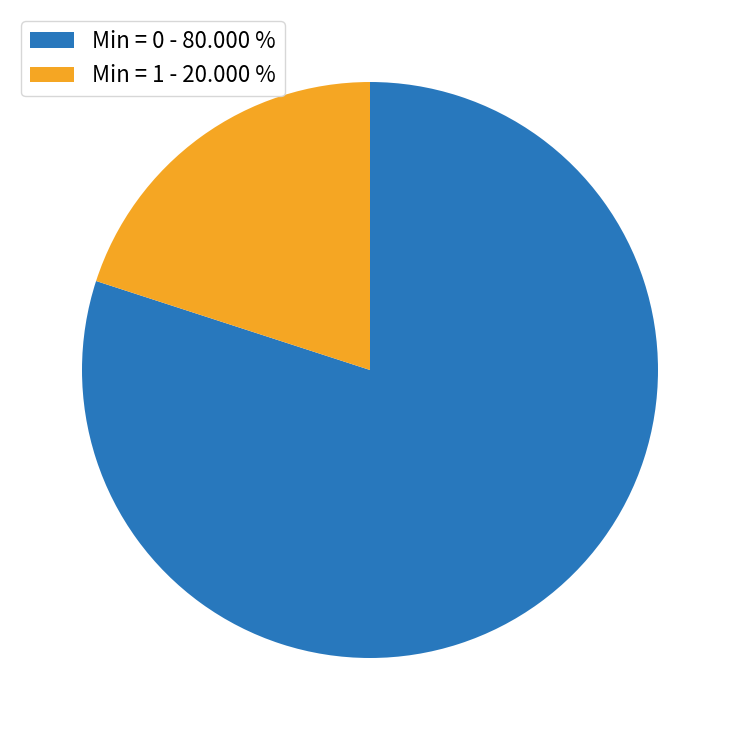

Which slice represents more than half of the pie?

Min = 0 - 80.000 %